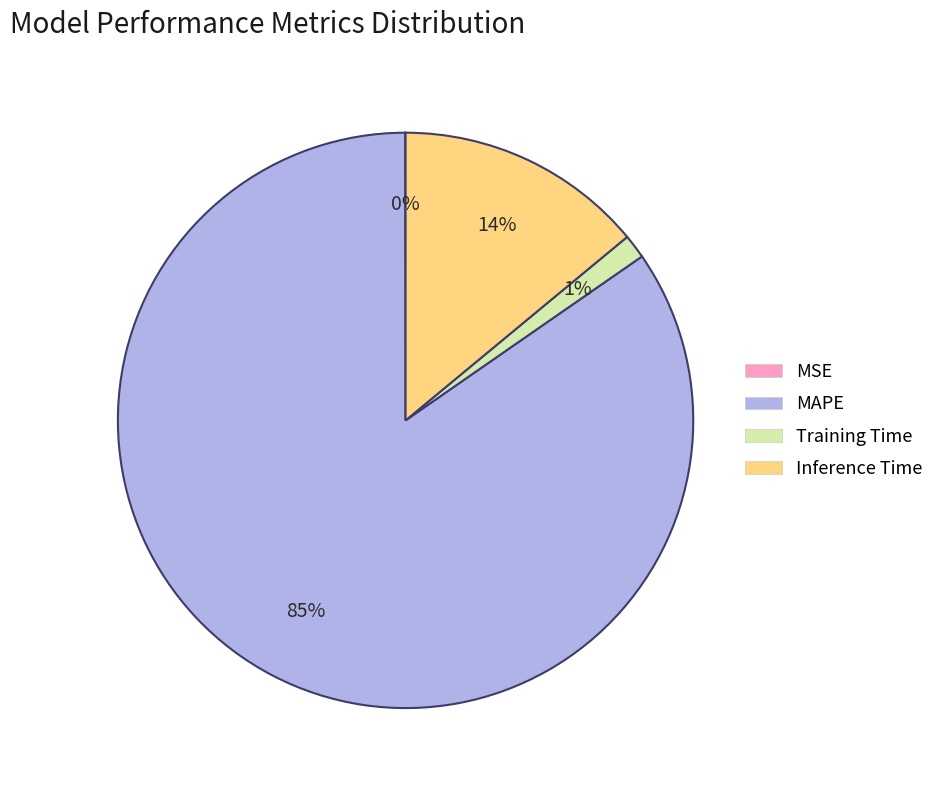

Is the sum of Inference Time and Training Time greater than half?

No